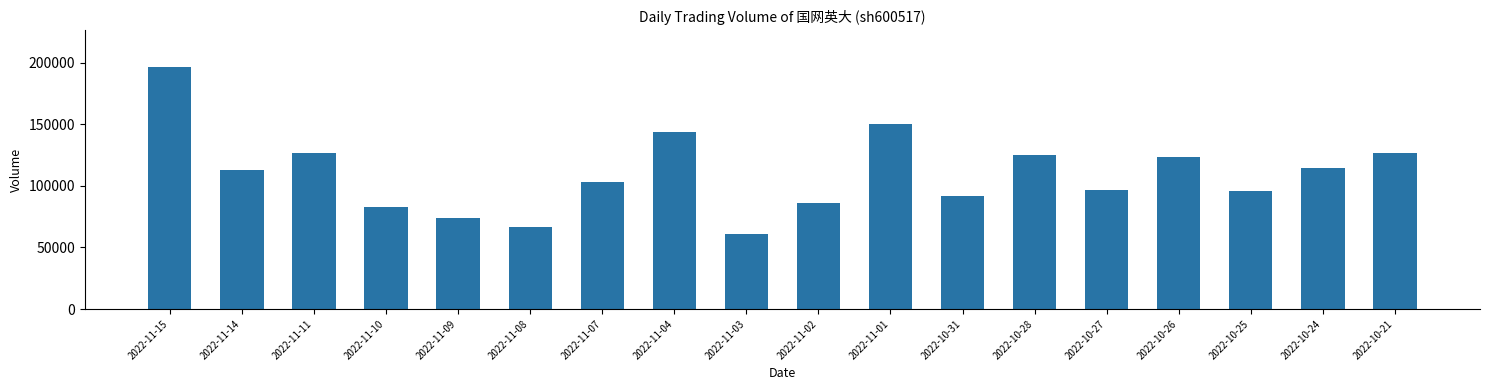

What is the label of the 9th bar from the right?

2022-11-02